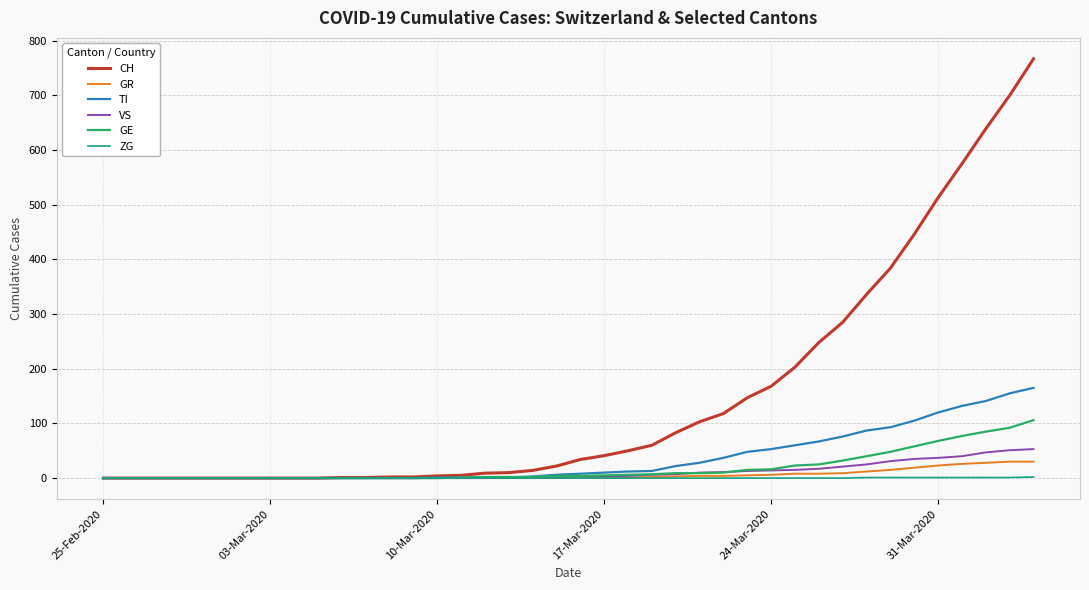

Does the chart have visible grid lines?

Yes